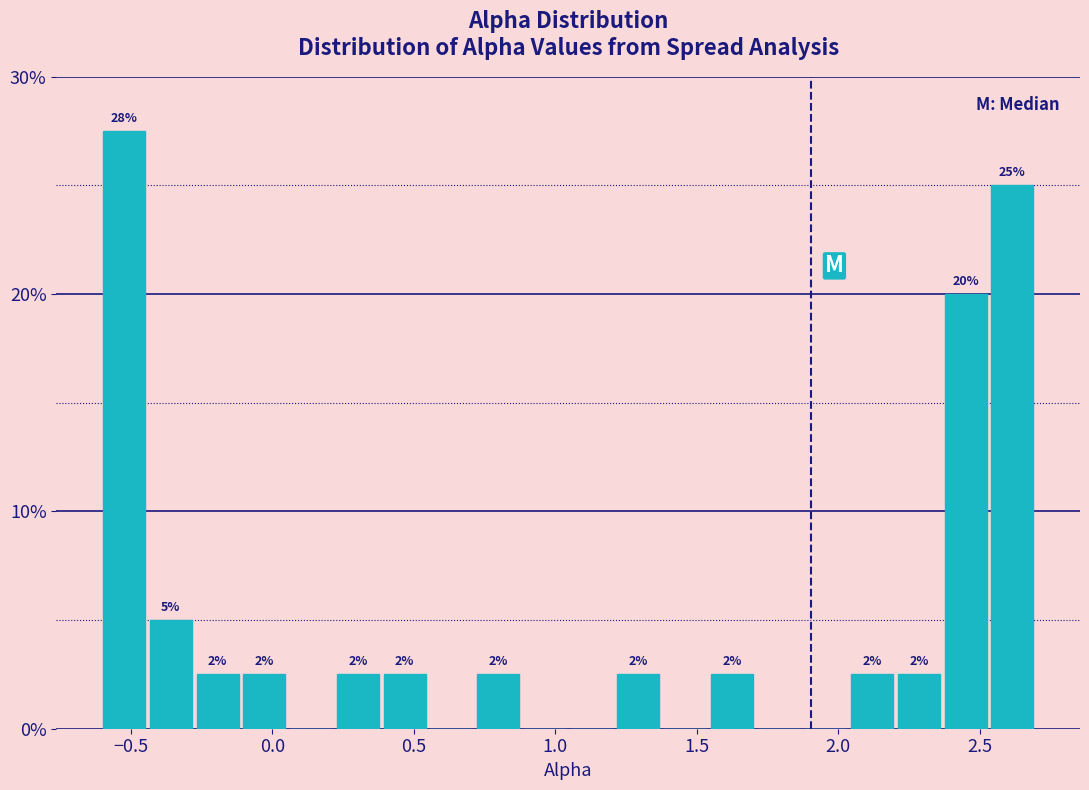

Around what value on the x-axis is the tallest bar? Give the approximate position of its centre, as read against the axis.

-0.50